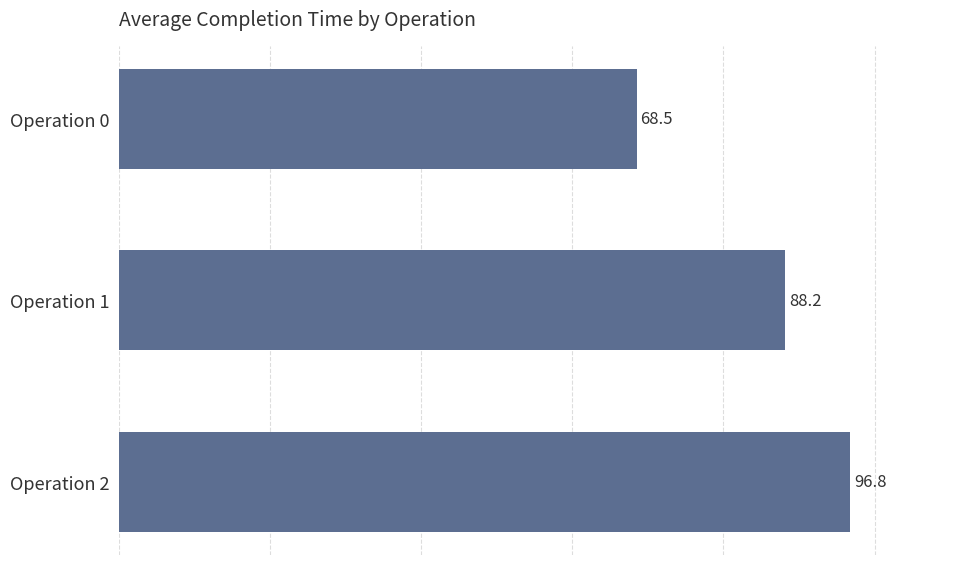

List the labels in order of value, largest first.

Operation 2, Operation 1, Operation 0